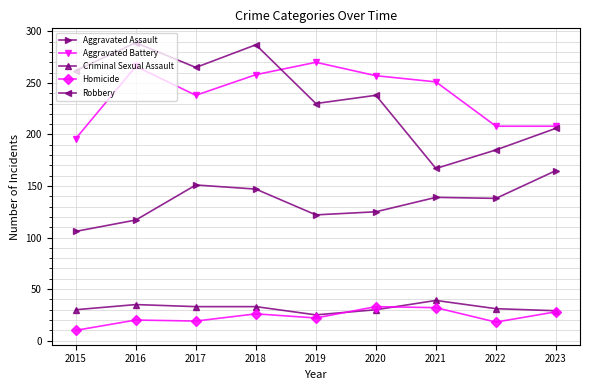

Which label corresponds to the smallest value in the chart?

2015